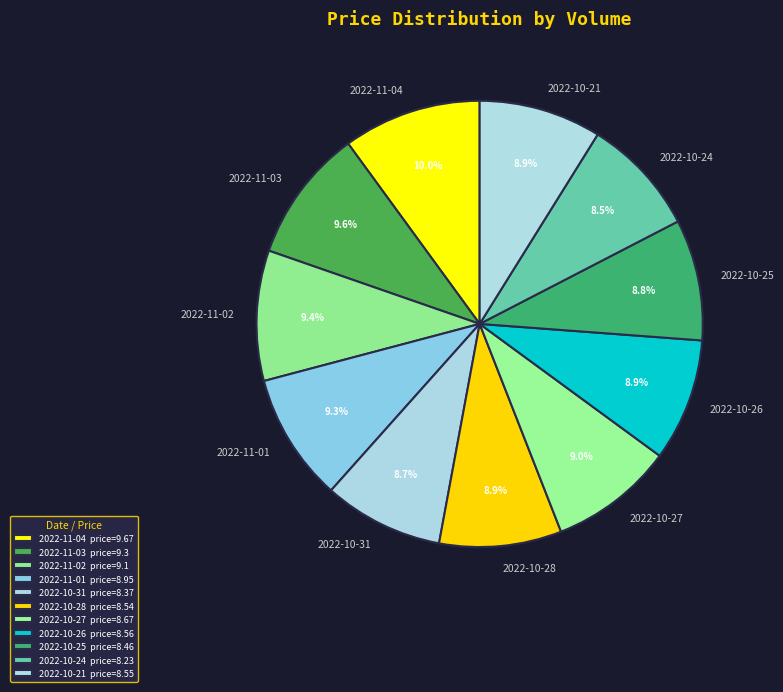

Does any single category account for the majority?

No